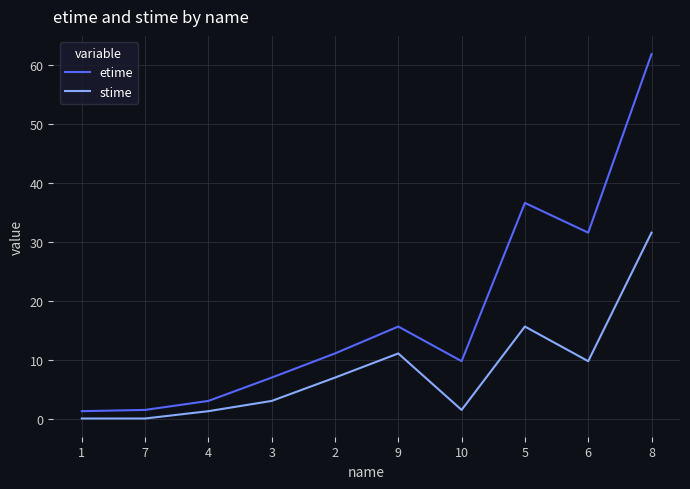

What is the difference between the second highest and minimum values in the etime series?

35.3